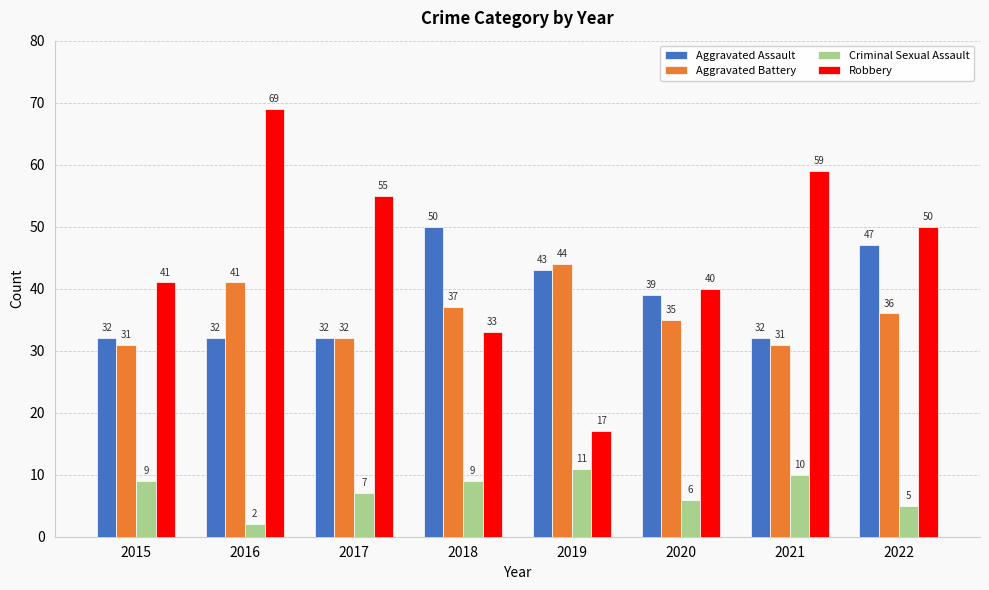

Which series has the largest range (max minus min)?

Robbery